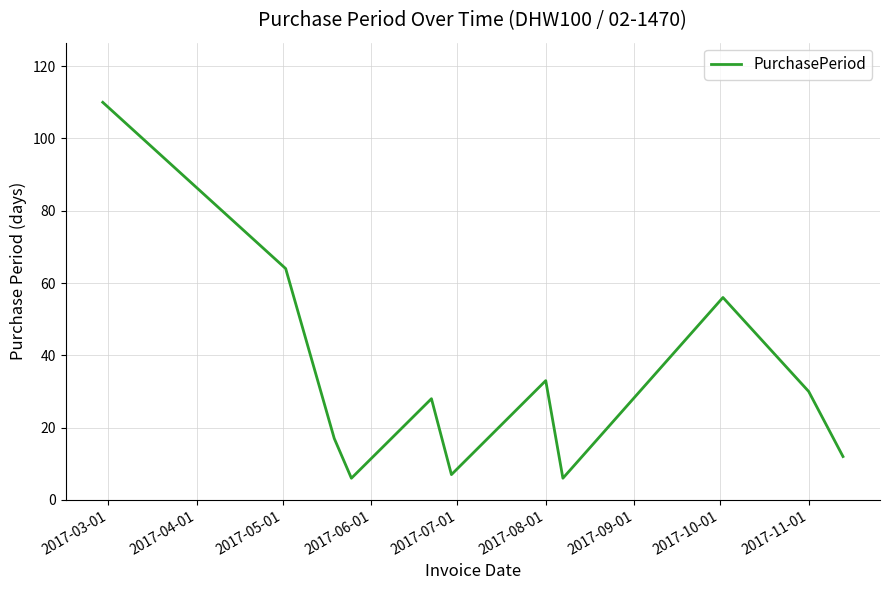

What is the minimum value shown in the chart?

6